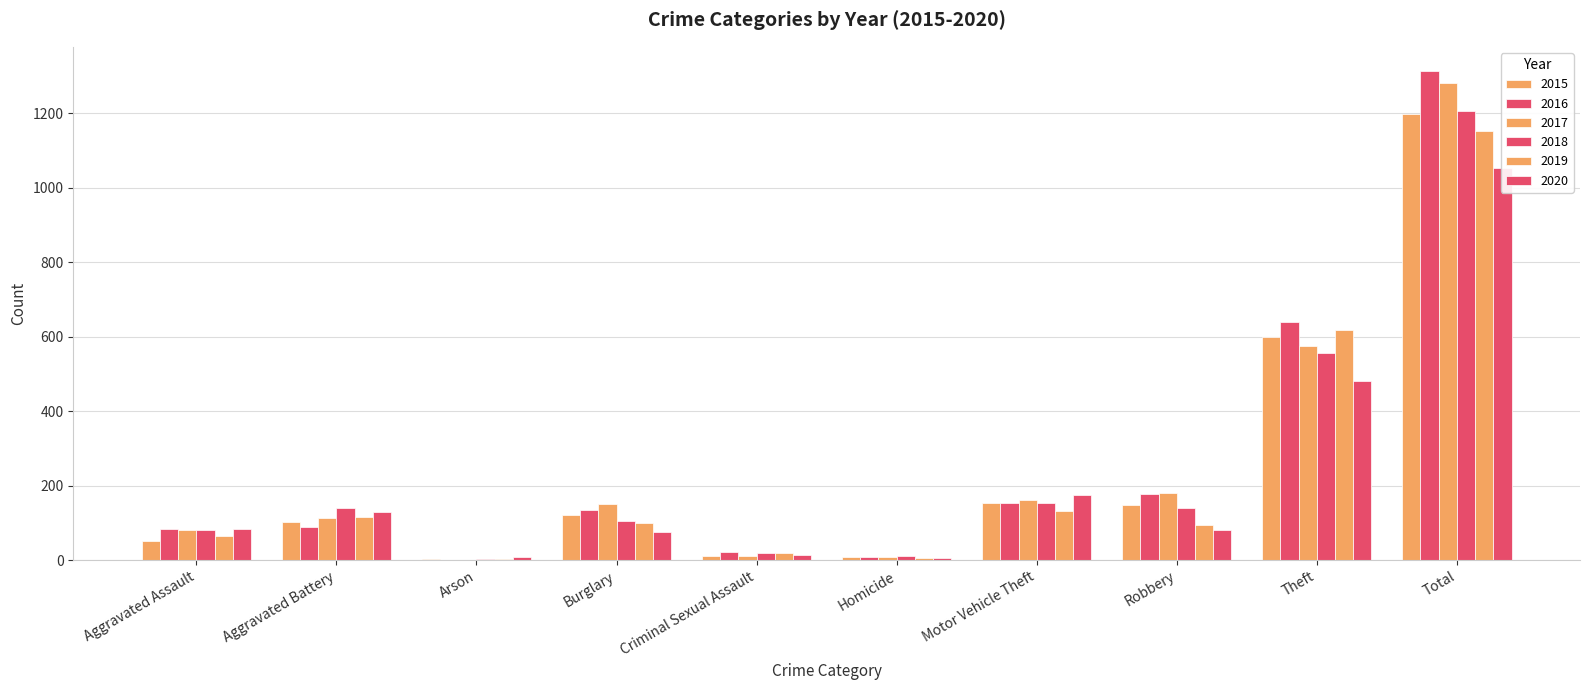

Is it true that 2017 equals 575 at Theft?

True